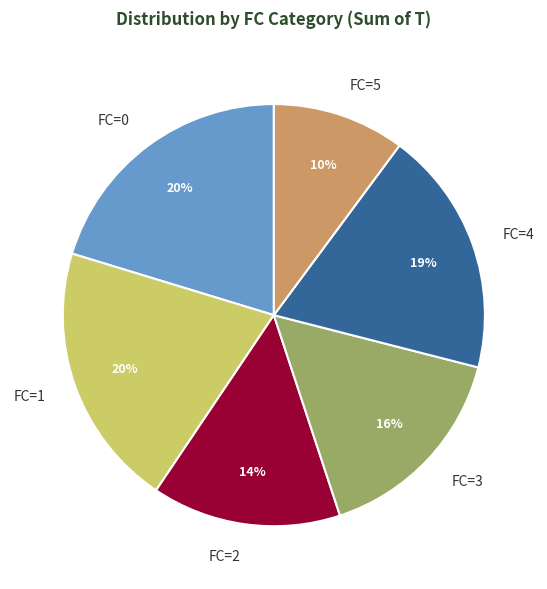

How many slices are in this pie chart?

6